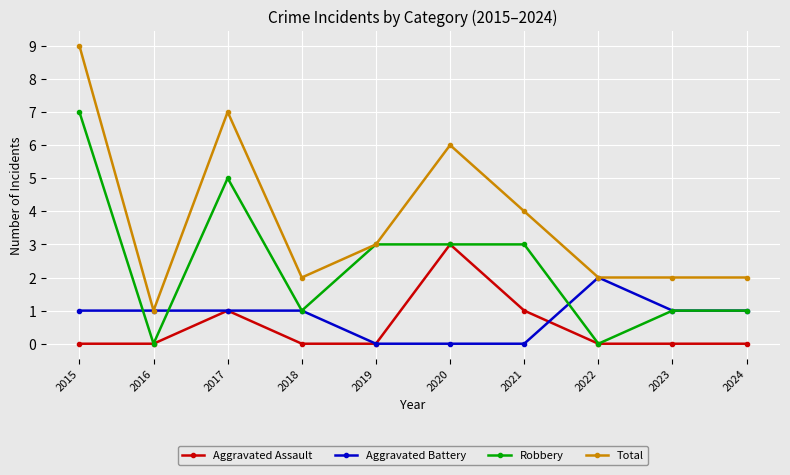

At which label does Total reach its peak?

2015